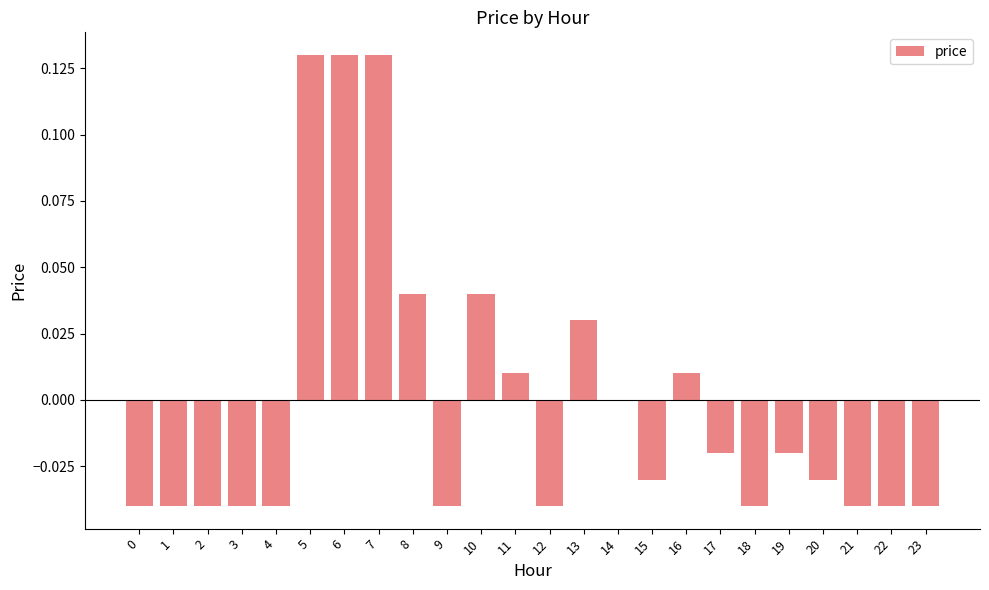

The chart shows a value of -0.1 at 15. True or false?

False